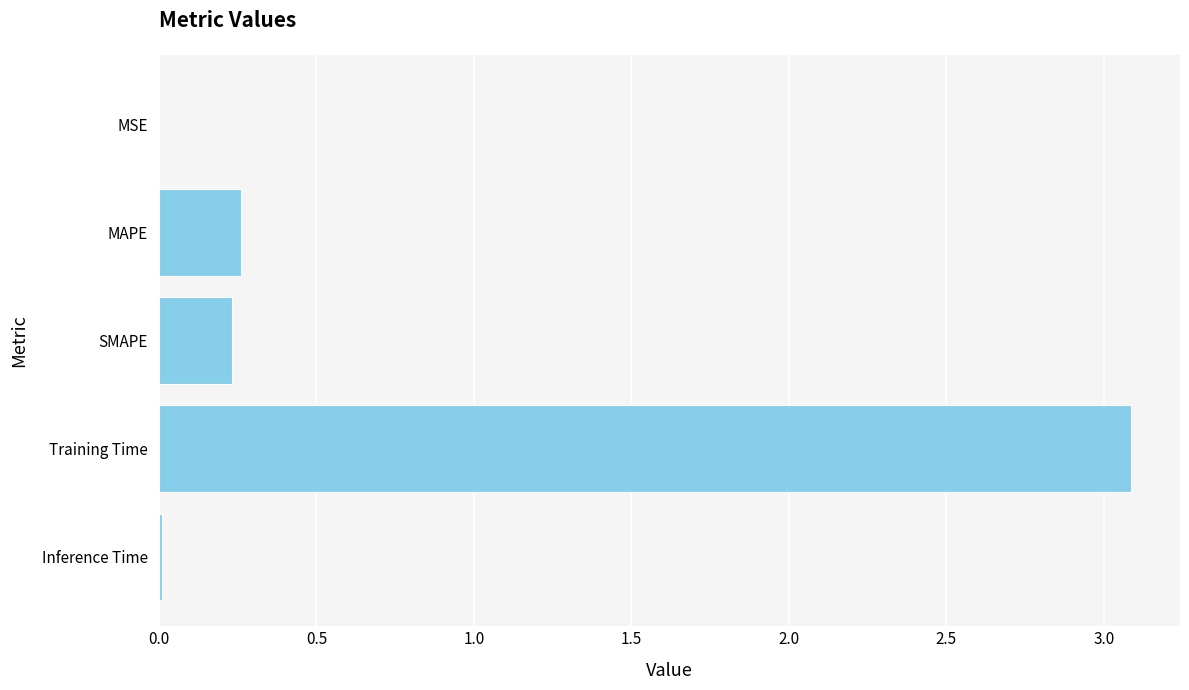

What is the greatest value displayed?

3.1